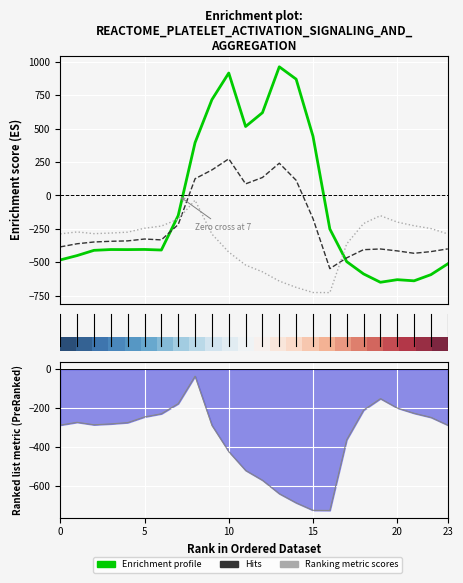

What is the highest value of the row_0.2 series?

-35.3